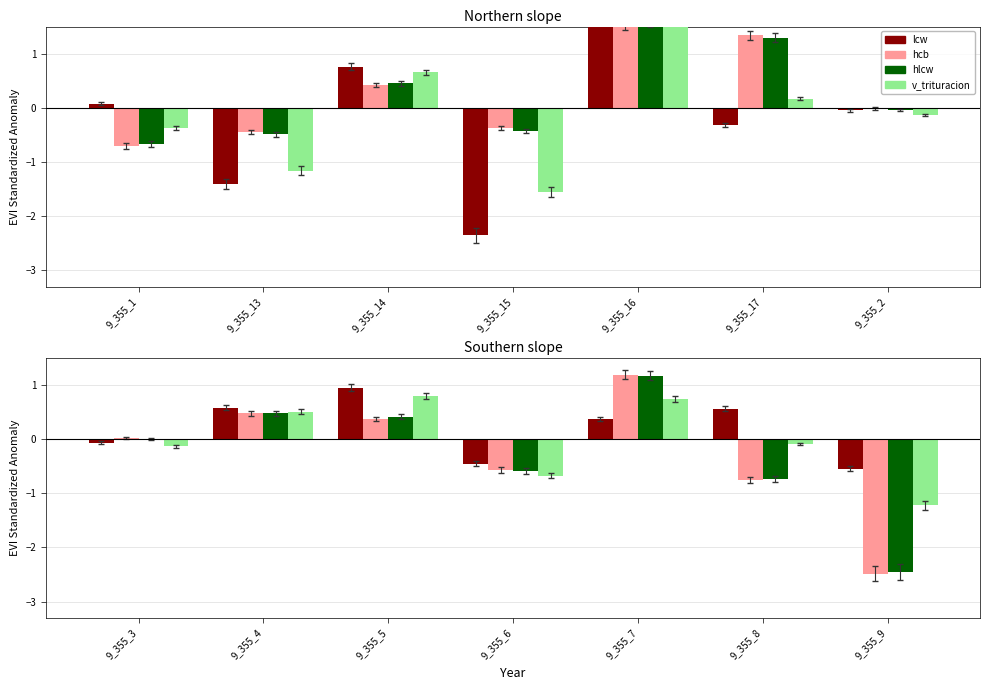

What is the average value of the lcw series?

0.2